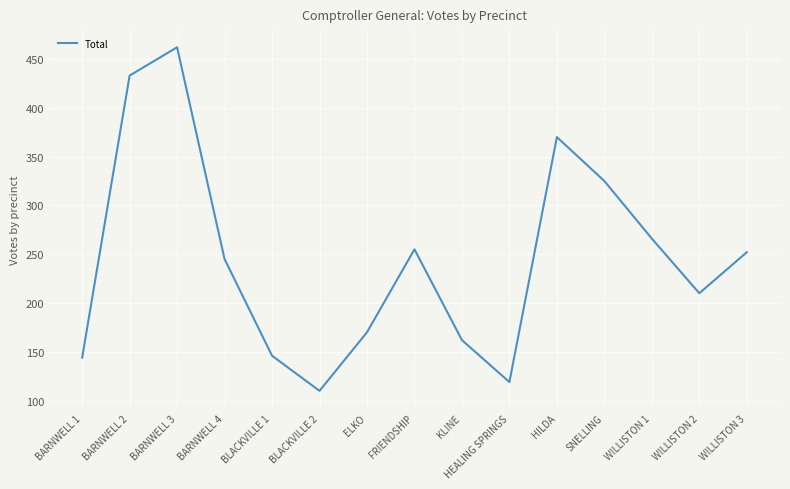

Is it true that the value at WILLISTON 3 is 252?

True